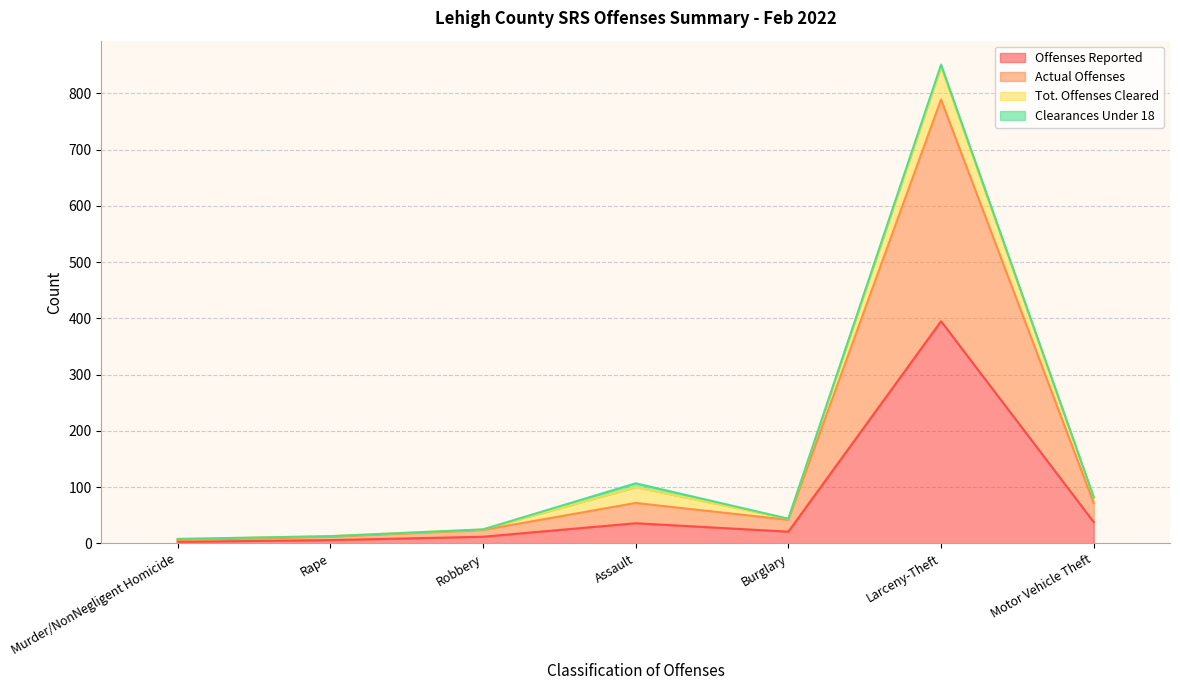

At which label does Offenses Reported reach its peak?

Larceny-Theft